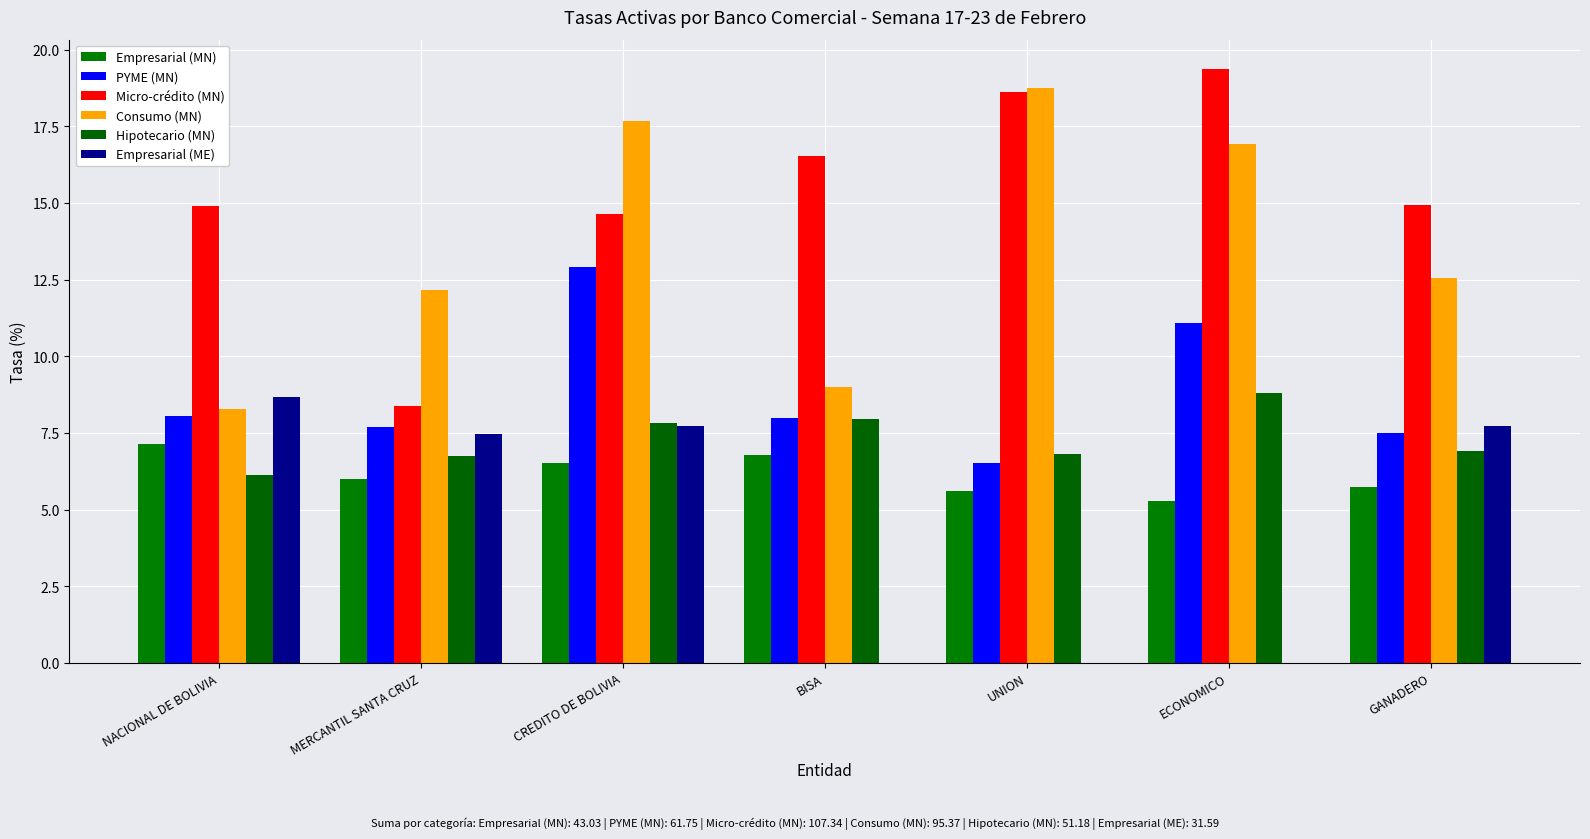

Reading right to left, list all the values displayed in this chart.

Empresarial (MN): GANADERO=5.7	ECONOMICO=5.3	UNION=5.6	BISA=6.8	CREDITO DE BOLIVIA=6.5	MERCANTIL SANTA CRUZ=6.0	NACIONAL DE BOLIVIA=7.1
PYME (MN): GANADERO=7.5	ECONOMICO=11.1	UNION=6.5	BISA=8.0	CREDITO DE BOLIVIA=12.9	MERCANTIL SANTA CRUZ=7.7	NACIONAL DE BOLIVIA=8.0
Micro-crédito (MN): GANADERO=14.9	ECONOMICO=19.4	UNION=18.6	BISA=16.5	CREDITO DE BOLIVIA=14.6	MERCANTIL SANTA CRUZ=8.4	NACIONAL DE BOLIVIA=14.9
Consumo (MN): GANADERO=12.6	ECONOMICO=16.9	UNION=18.8	BISA=9.0	CREDITO DE BOLIVIA=17.7	MERCANTIL SANTA CRUZ=12.2	NACIONAL DE BOLIVIA=8.3
Hipotecario (MN): GANADERO=6.9	ECONOMICO=8.8	UNION=6.8	BISA=7.9	CREDITO DE BOLIVIA=7.8	MERCANTIL SANTA CRUZ=6.8	NACIONAL DE BOLIVIA=6.1
Empresarial (ME): GANADERO=7.7	ECONOMICO=0.0	UNION=0.0	BISA=0.0	CREDITO DE BOLIVIA=7.7	MERCANTIL SANTA CRUZ=7.5	NACIONAL DE BOLIVIA=8.7